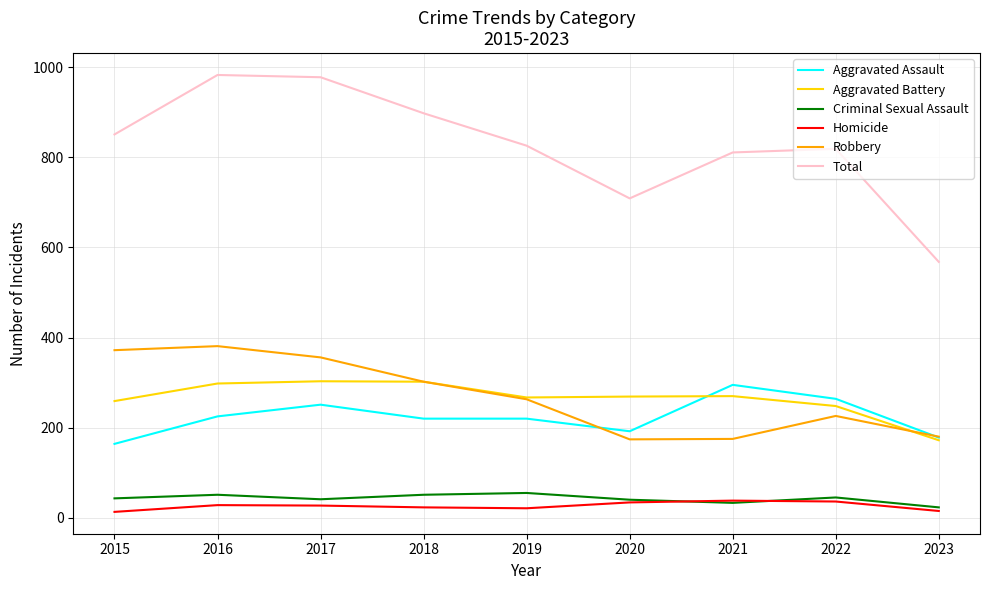

What is the difference between the maximum and minimum values in the Total series?

415